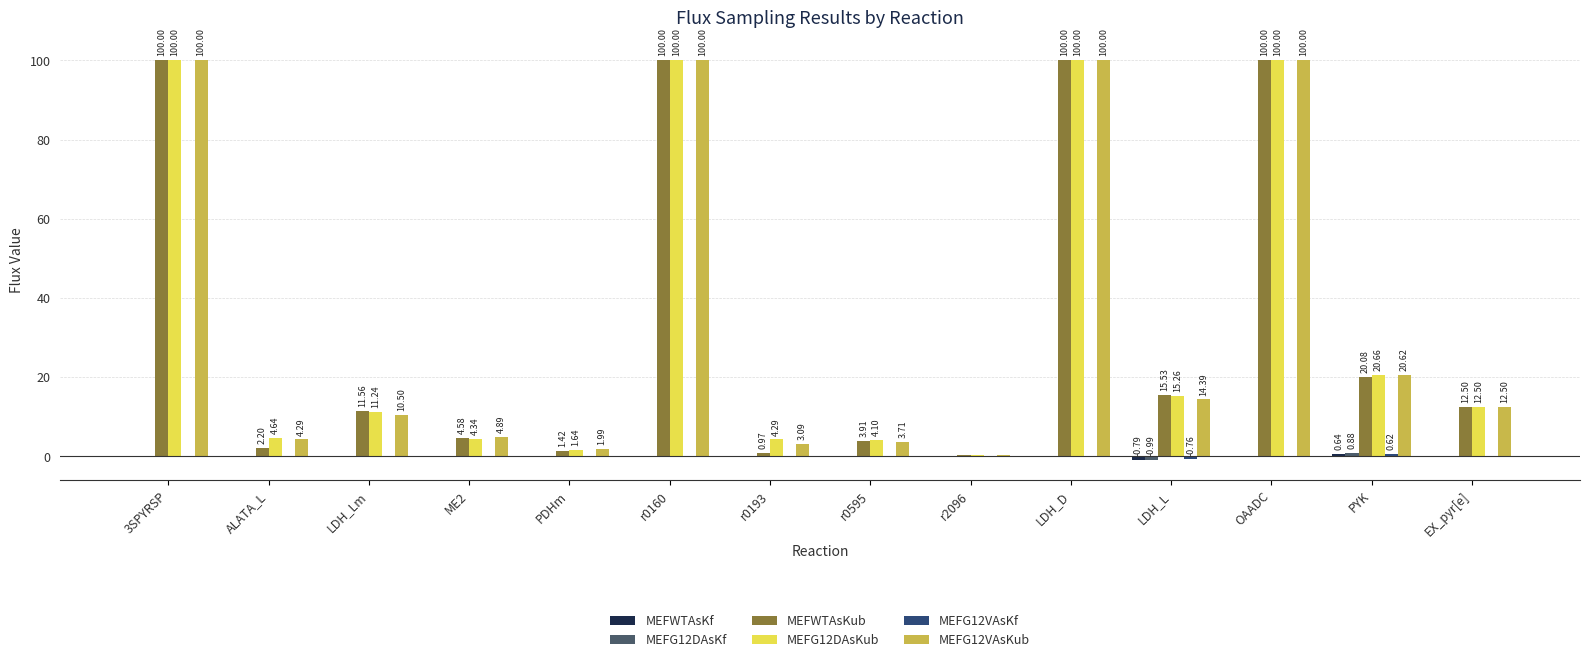

How many groups of bars are there?

14